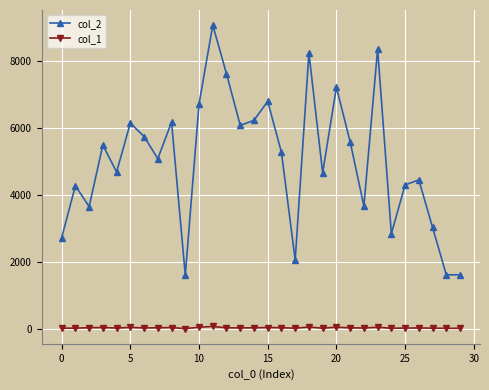

How many distinct data groups are displayed?

2